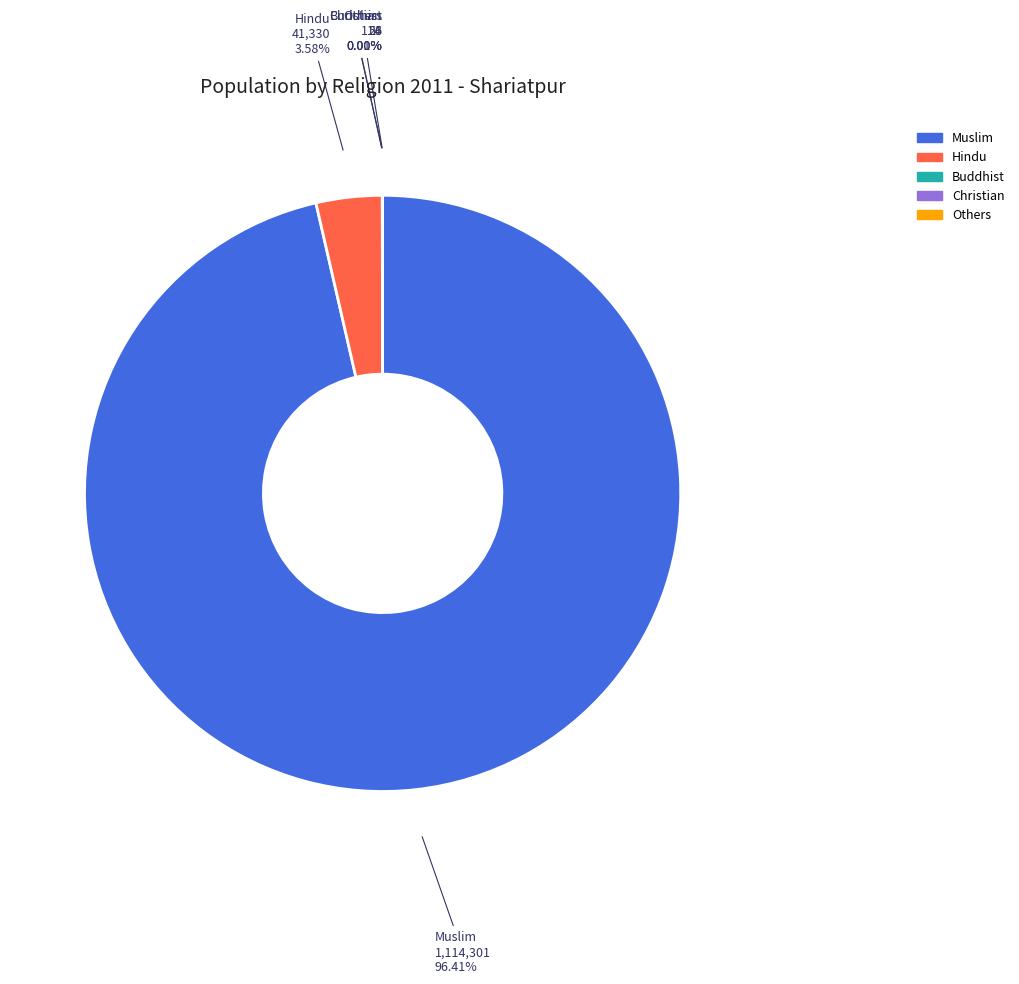

Which category accounts for the majority?

Muslim